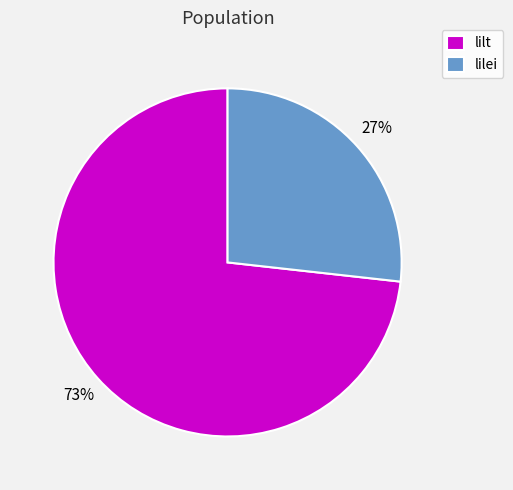

To the nearest percent, what is the combined percentage of lilei and lilt?

100%